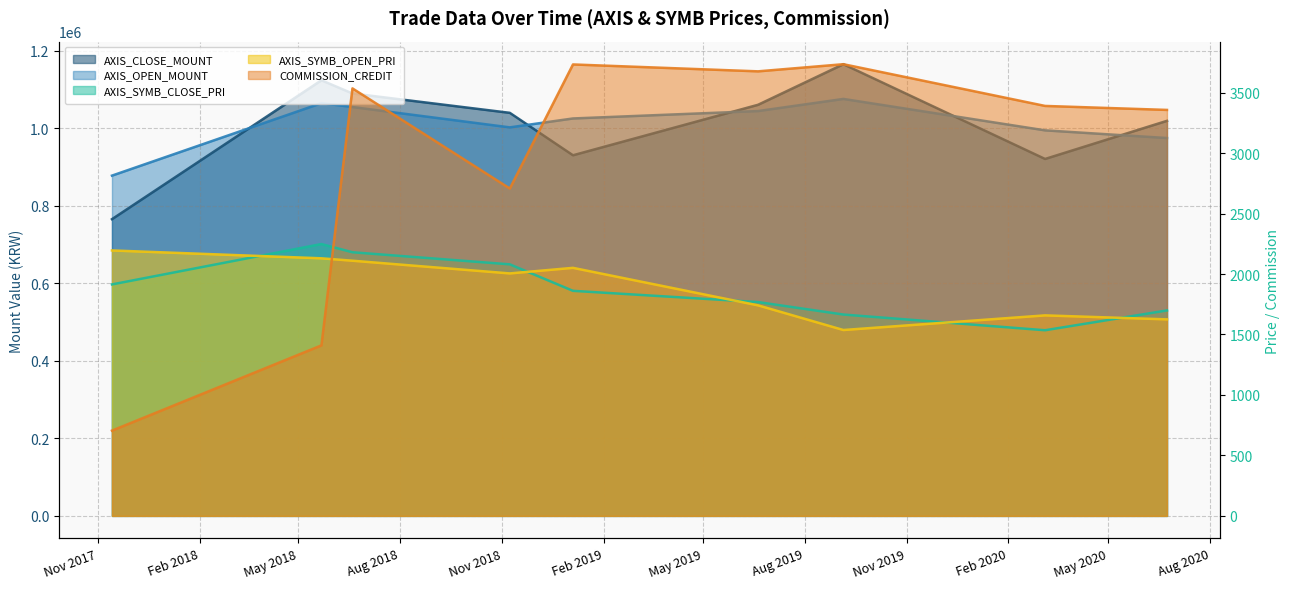

Rank the categories by COMMISSION_CREDIT value from highest to lowest.

2019-09-05, 2019-01-04, 2019-06-20, 2018-06-19, 2020-03-05, 2020-06-23, 2018-11-08, 2018-05-22, 2017-11-14